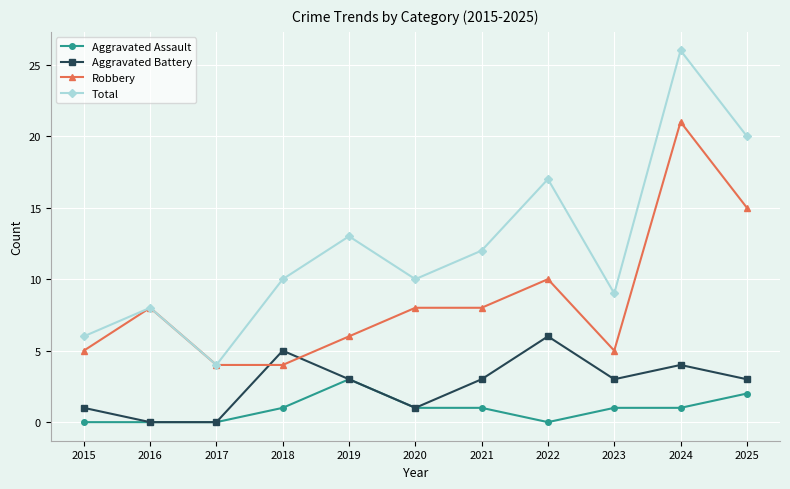

What is the value of the Robbery point at the 11th from the left?

15